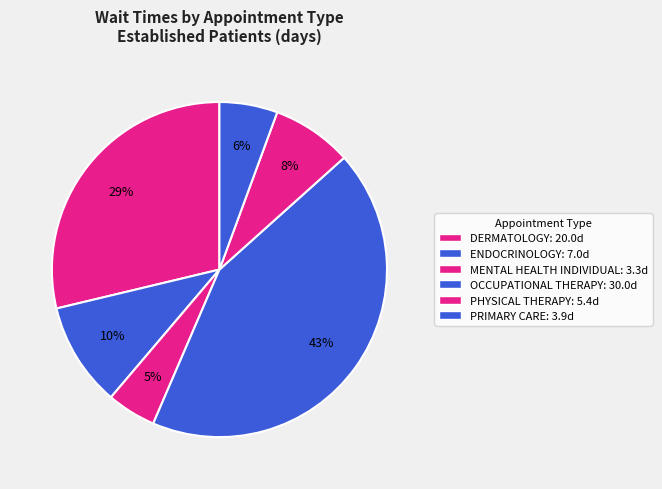

How many segments does this pie chart have?

6